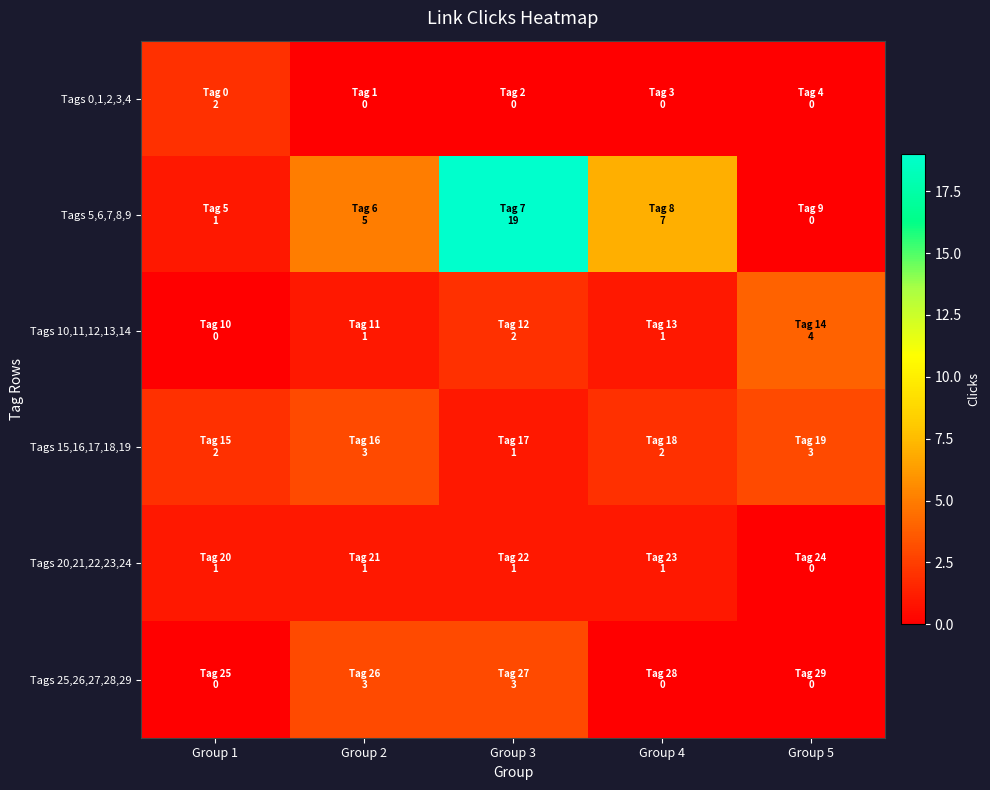

At how many categories does at least one series exceed 13?

1